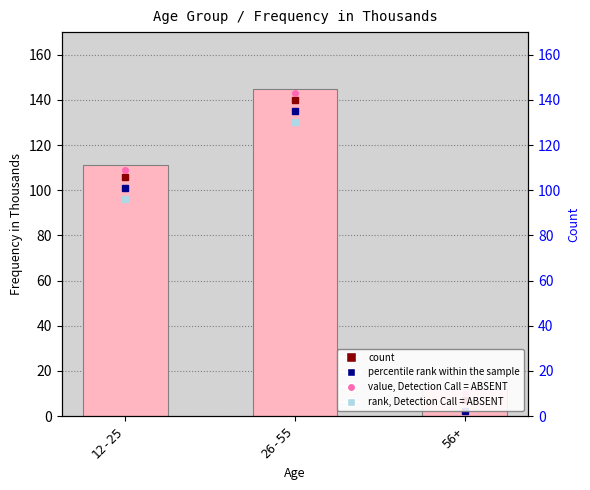

Reading right to left, list all the values displayed in this chart.

12	145	111